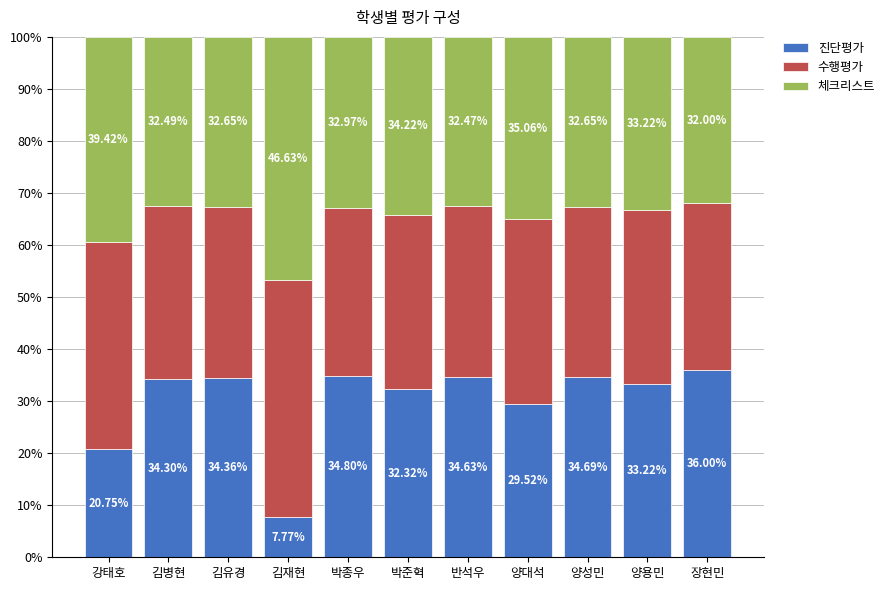

What is the sum of the 진단평가 values at 반석우 and 양성민?

69.3